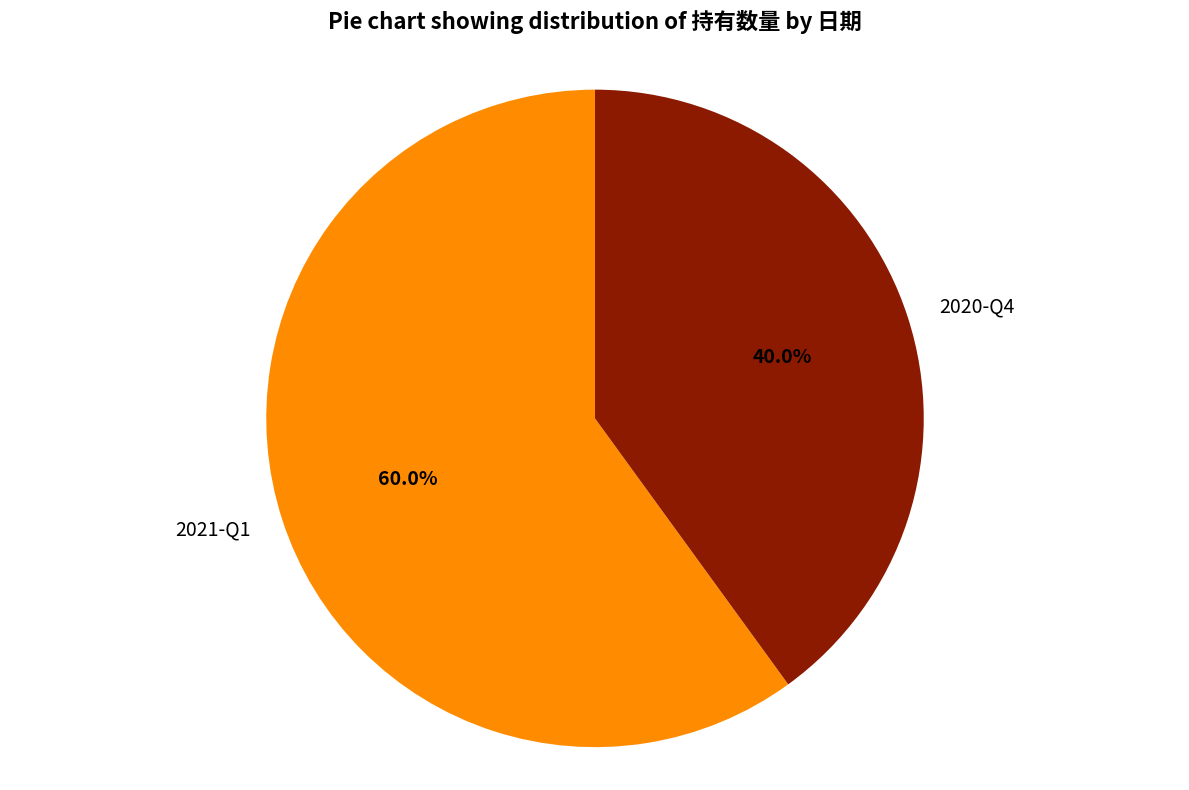

What percentage is the 2021-Q1 slice, to the nearest percent?

60%